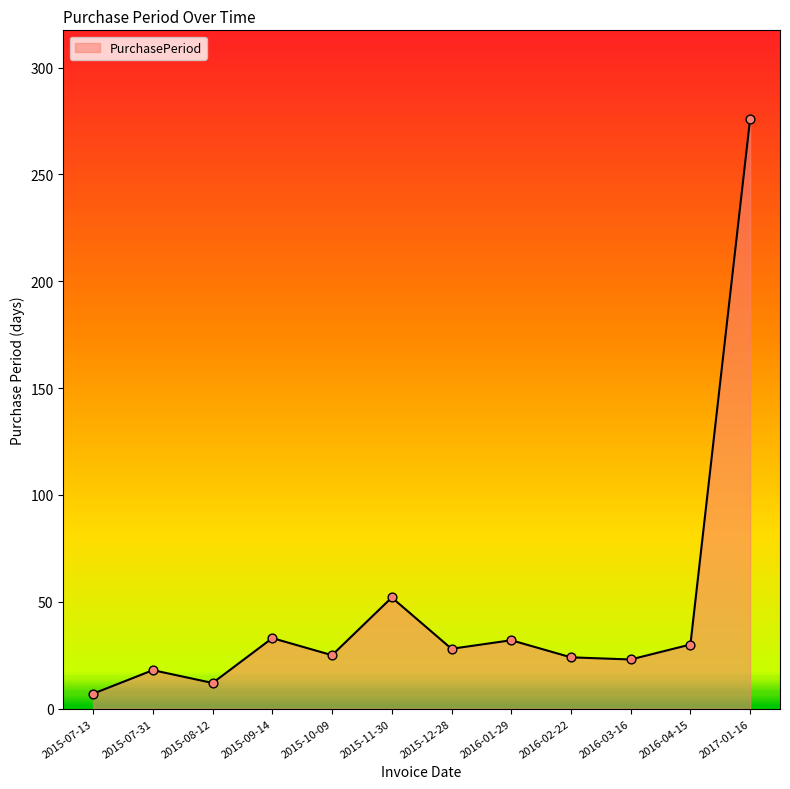

Between 2016-04-15 and 2015-08-12, which is larger?

2016-04-15